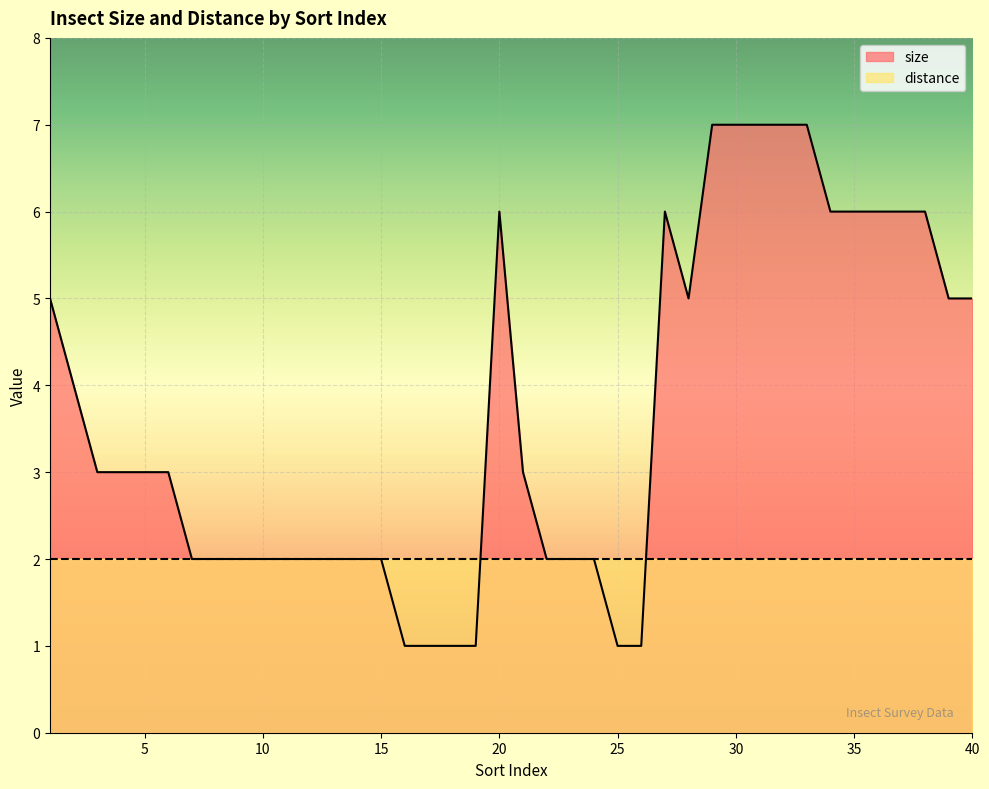

What is the sum of the values at 1 and 6?

8